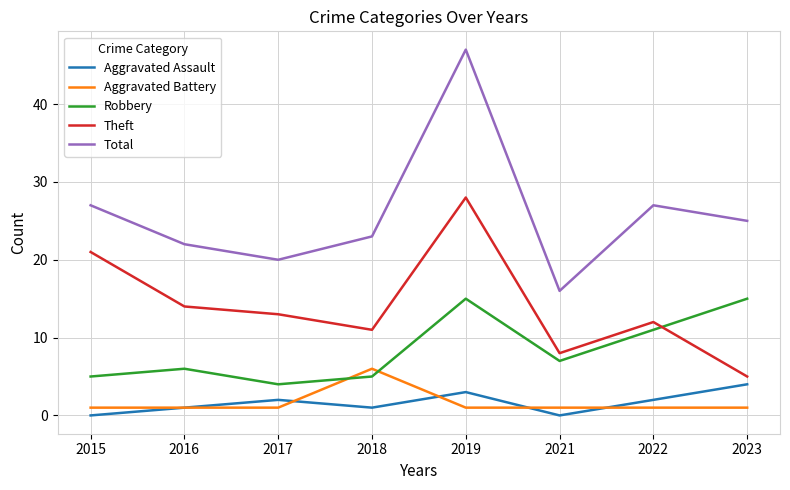

What is the difference between the second highest and minimum values in the Aggravated Assault series?

3